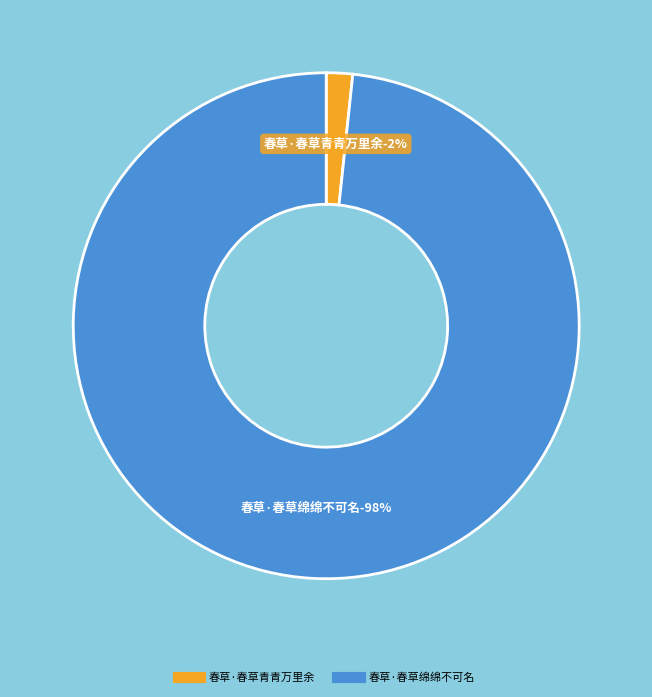

Between 春草·春草青青万里余 and 春草·春草绵绵不可名, which is larger?

春草·春草绵绵不可名